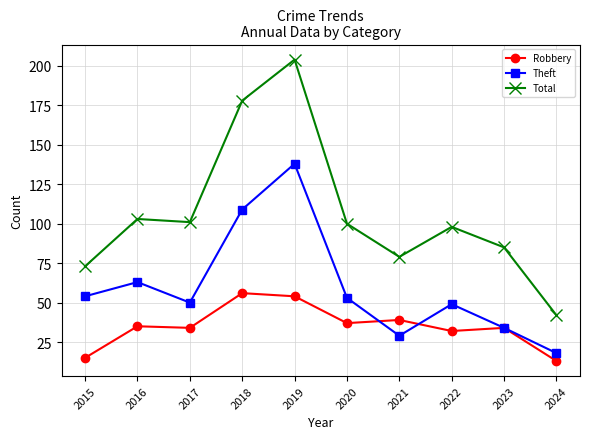

Which series changed the most between 2018 and 2024?

Total